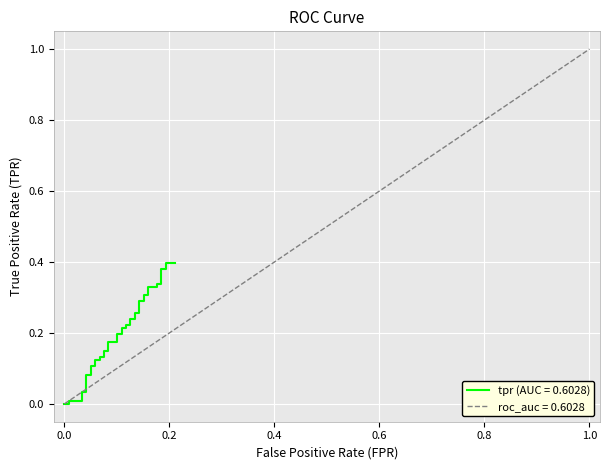

Reading left to right, list all the values displayed in this chart.

0.0	0.0	0.0	0.0	0.0	0.0	0.1	0.1	0.1	0.1	0.1	0.1	0.1	0.1	0.1	0.1	0.2	0.2	0.2	0.2	0.2	0.2	0.2	0.2	0.2	0.2	0.3	0.3	0.3	0.3	0.3	0.3	0.3	0.3	0.3	0.3	0.4	0.4	0.4	0.4